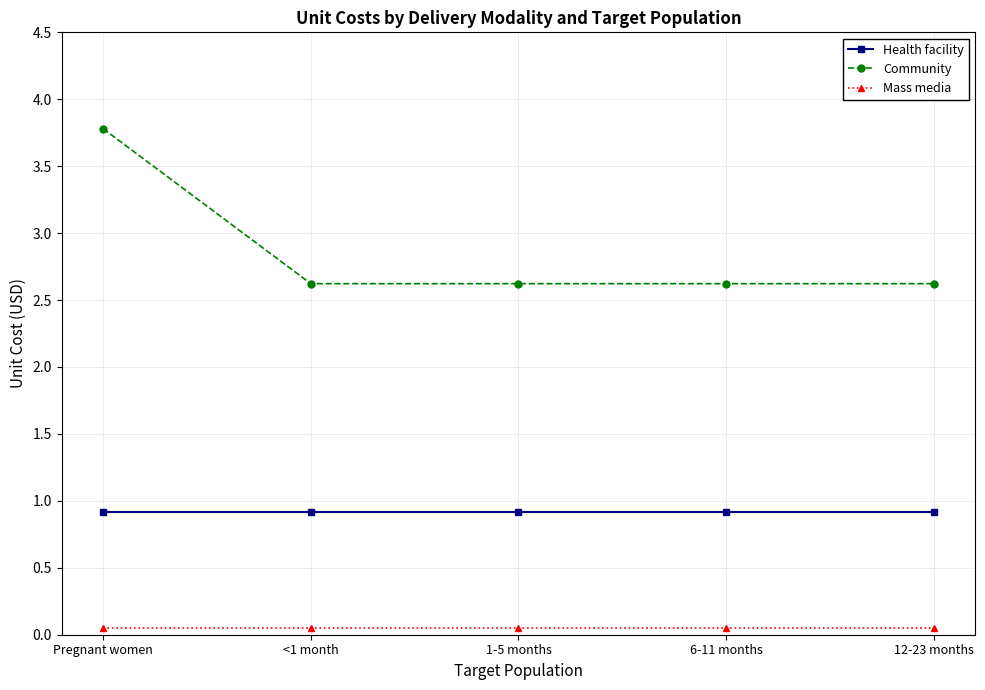

Which series has the largest range (max minus min)?

Community